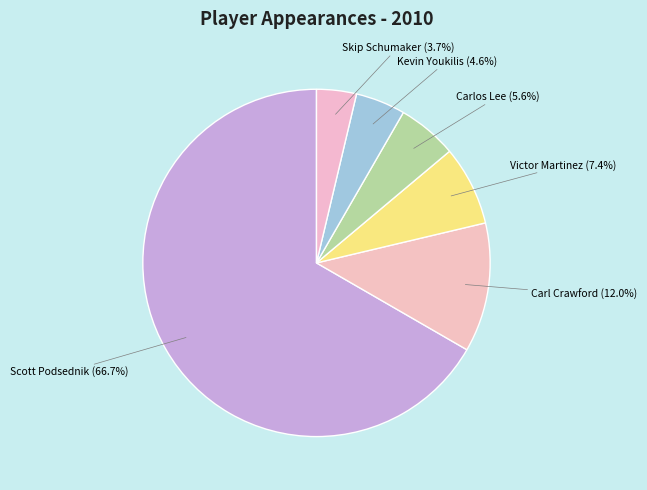

True or false: Carl Crawford accounts for 1% of the total.

False